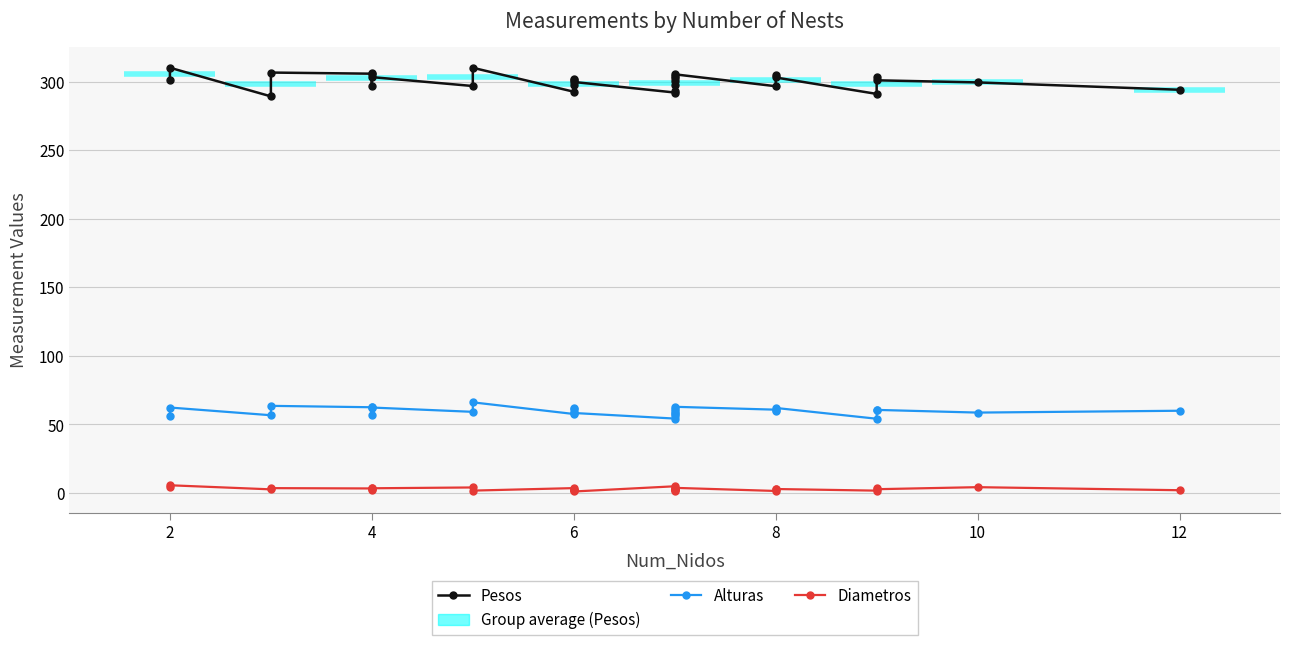

True or false: Alturas and Pesos cross at least once.

False